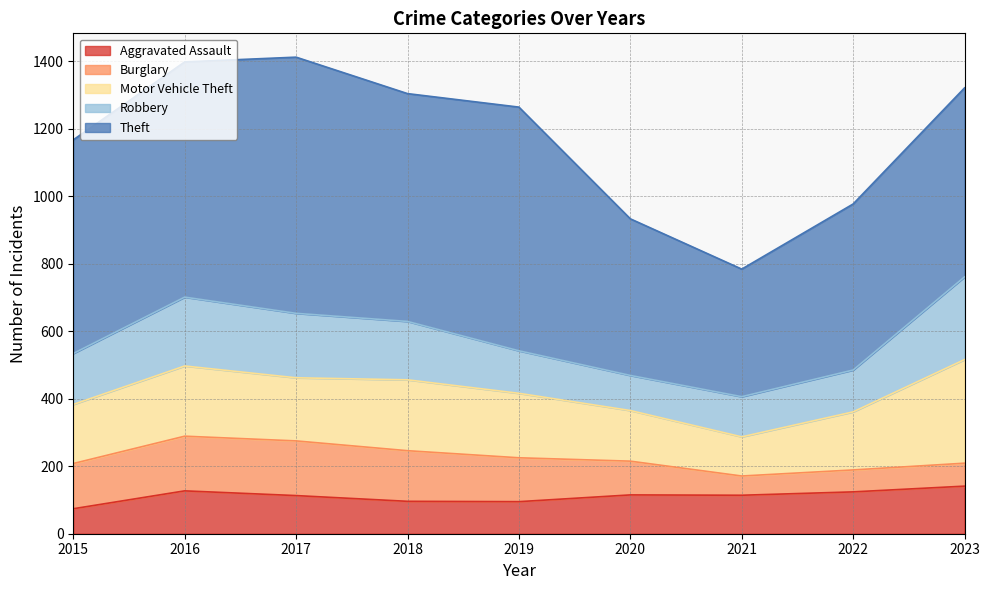

List the labels in order of Motor Vehicle Theft value, largest first.

2023, 2018, 2016, 2019, 2017, 2015, 2022, 2020, 2021